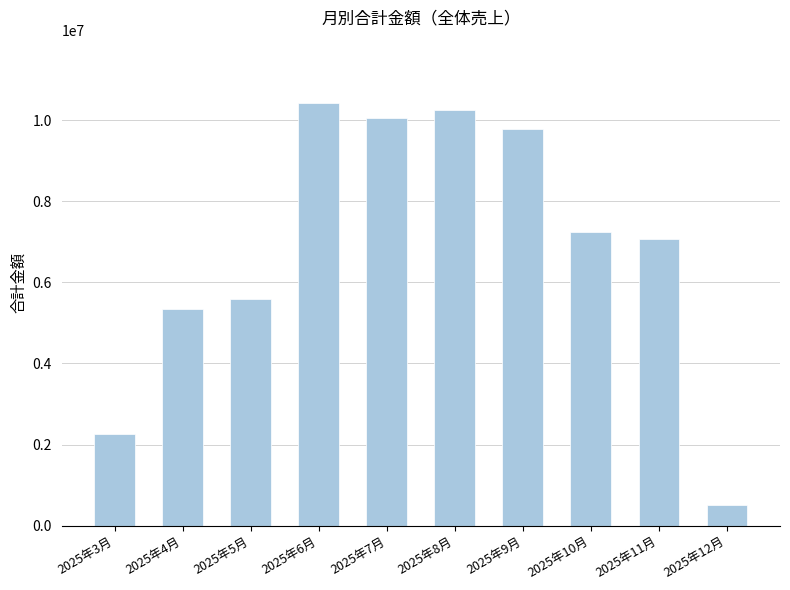

What value does the data have at 2025年5月, to the nearest 100?

5580600